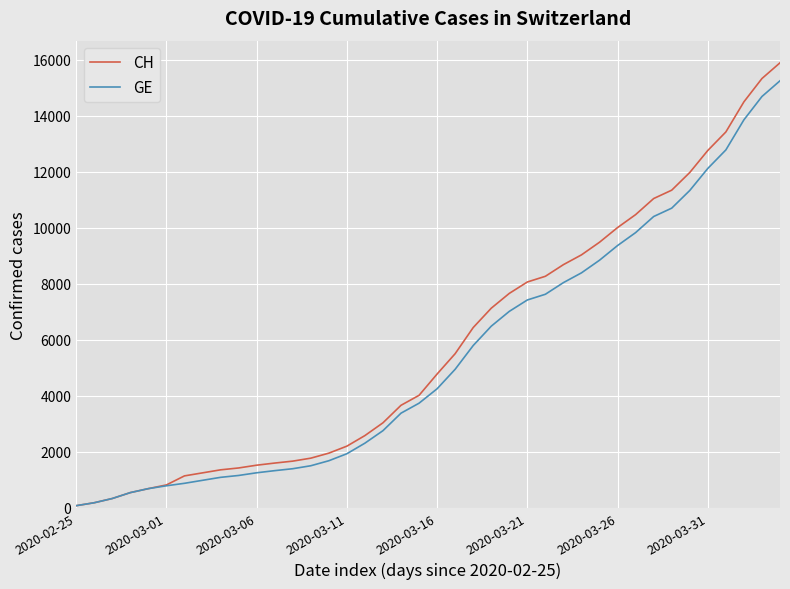

Which series has the largest range (max minus min)?

CH